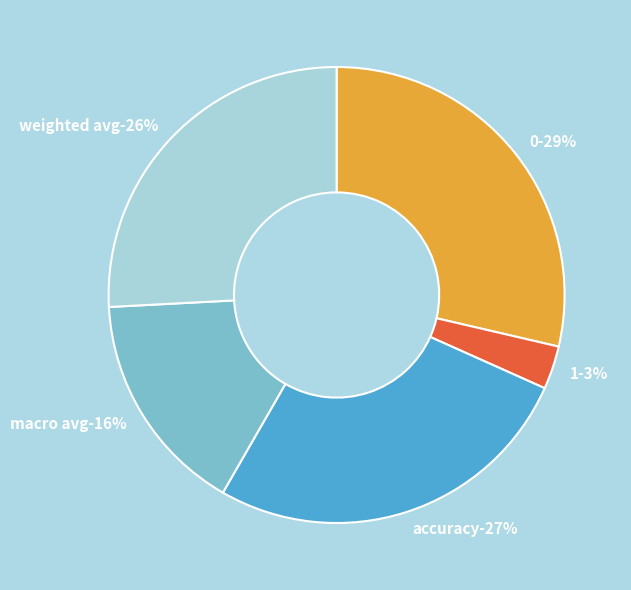

How many slices are in this pie chart?

5